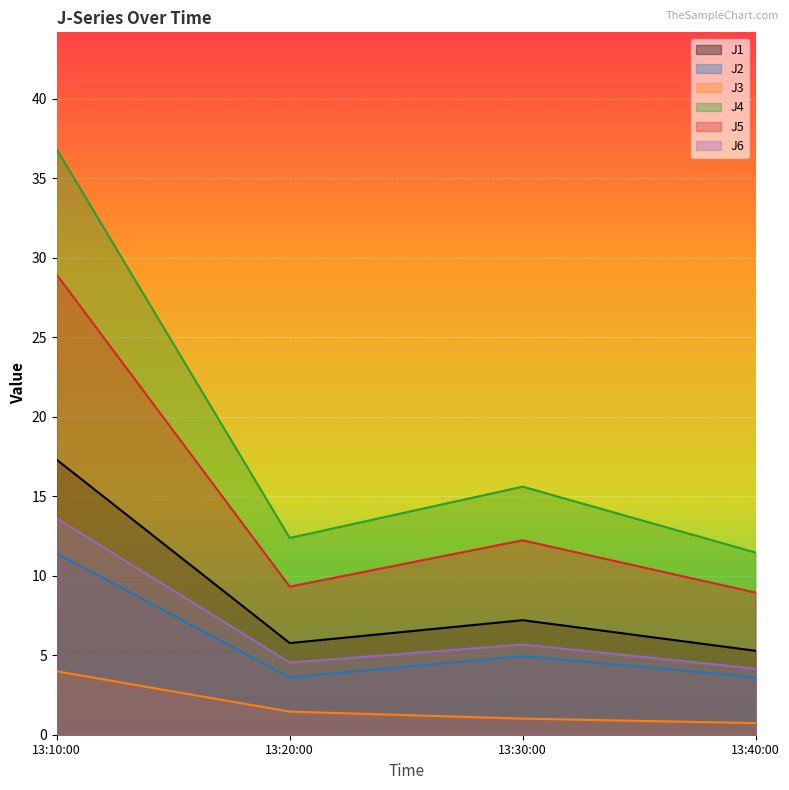

True or false: J6 and J4 cross at least once.

False